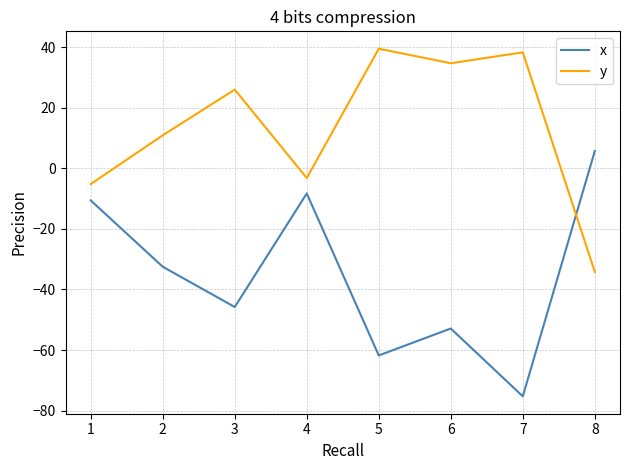

How many times do x and y cross each other?

1